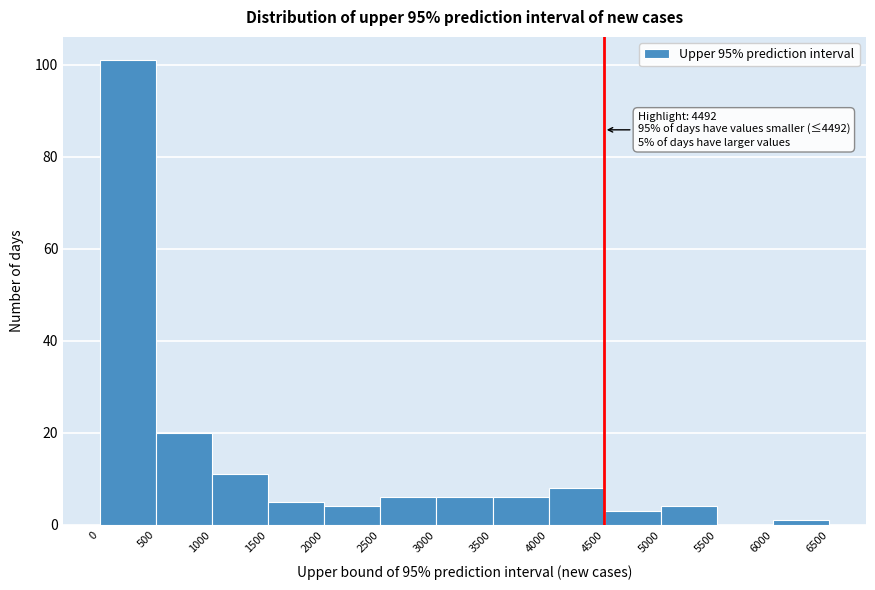

Which range on the x-axis has the tallest bar?

0 to 500